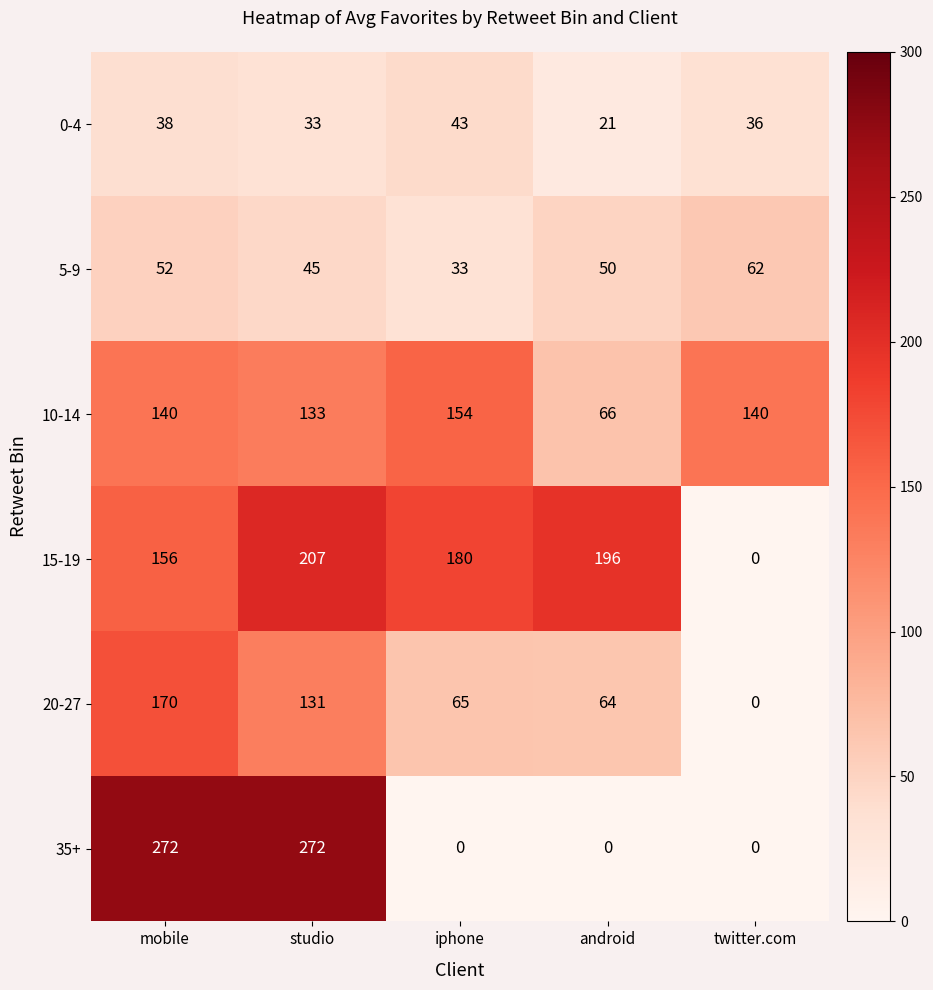

Between mobile and iphone, which series saw the biggest shift?

35+